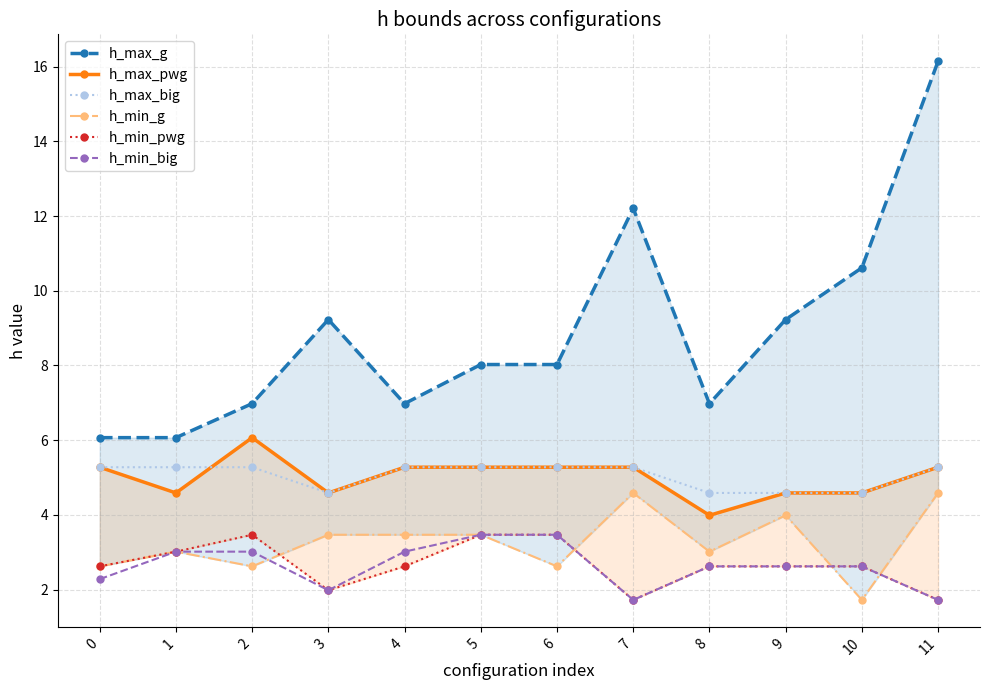

Where do h_max_big and h_max_pwg first cross each other?

1 and 2